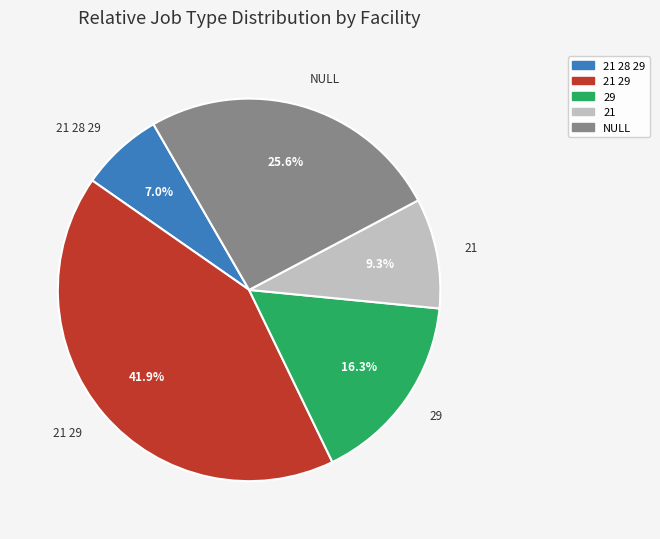

What portion of the pie excludes 21 29?

58.1%